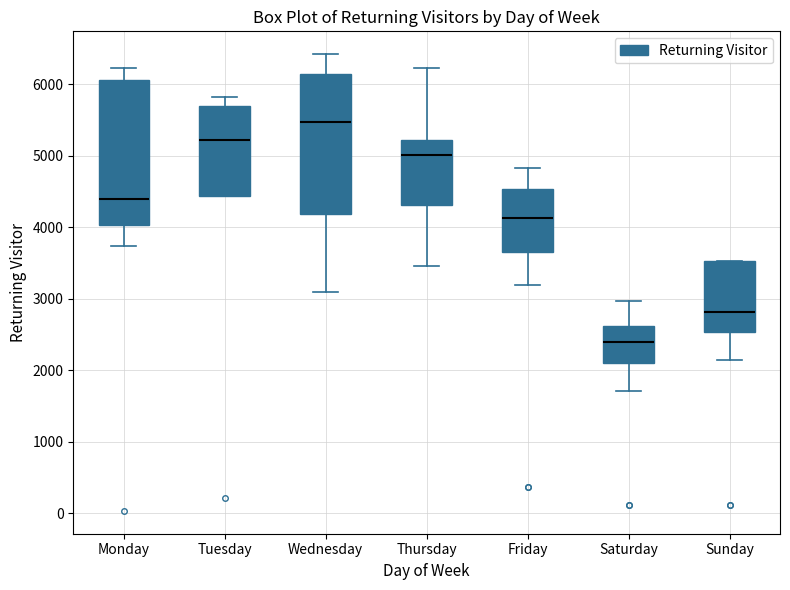

Where does the median line of the box for Monday sit on the y-axis? The values are not printed on the chart, so give them approximately, as read against the axis.

4400